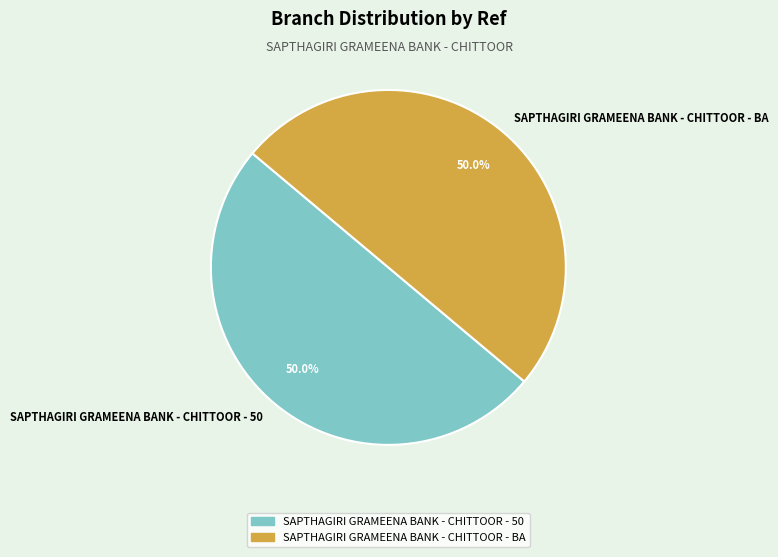

Do SAPTHAGIRI GRAMEENA BANK - CHITTOOR - BA and SAPTHAGIRI GRAMEENA BANK - CHITTOOR - 50 together represent more than half of the pie?

Yes